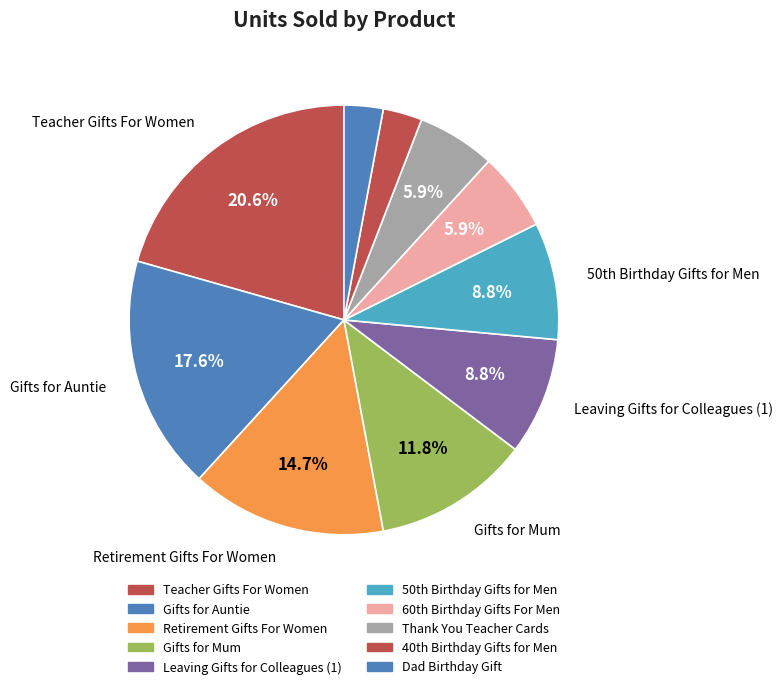

To the nearest percent, what is the average slice percentage?

10%